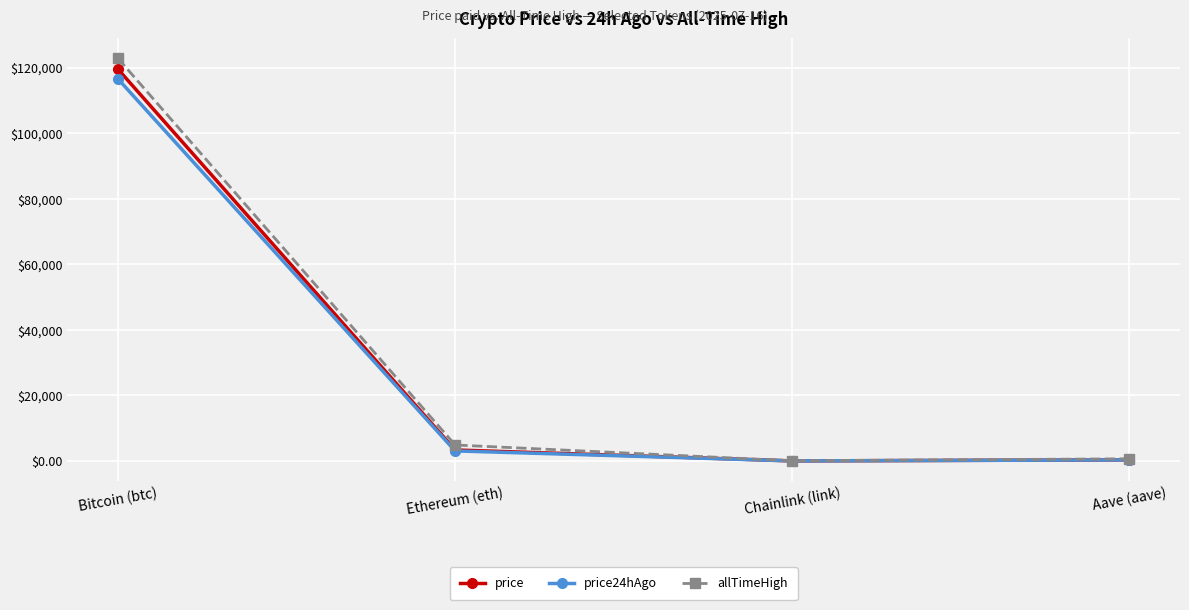

What is the maximum value for price?

119529.0